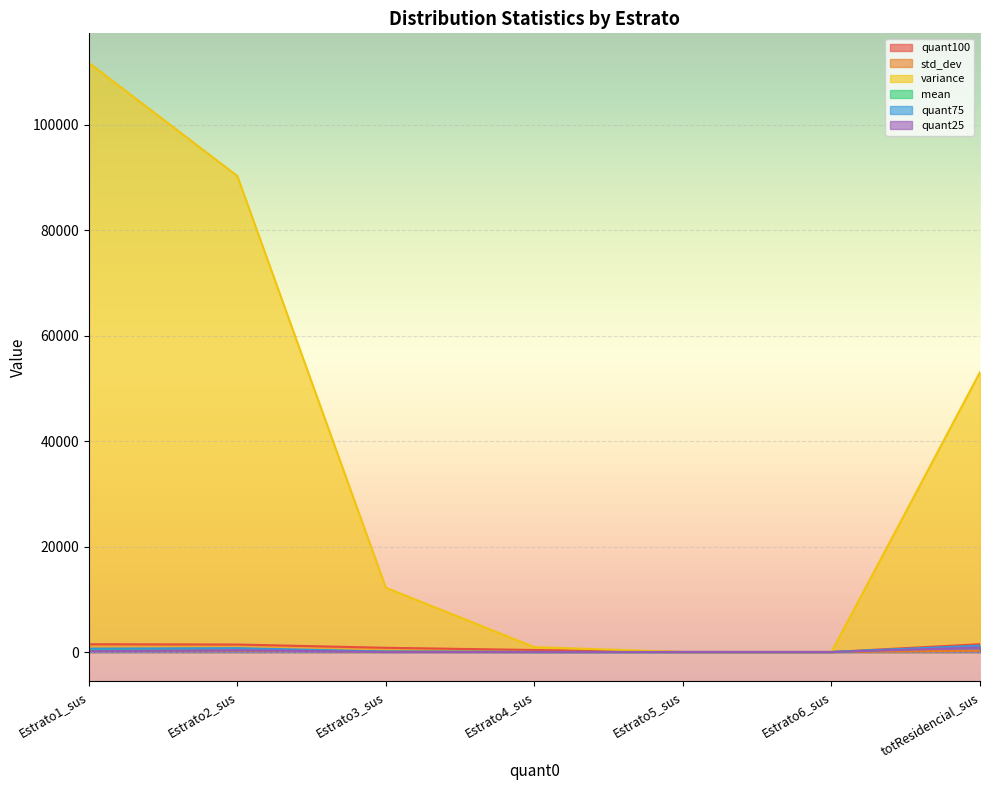

Rank the series at Estrato5_sus from lowest to highest value.

quant75, quant25, mean, variance, std_dev, quant100